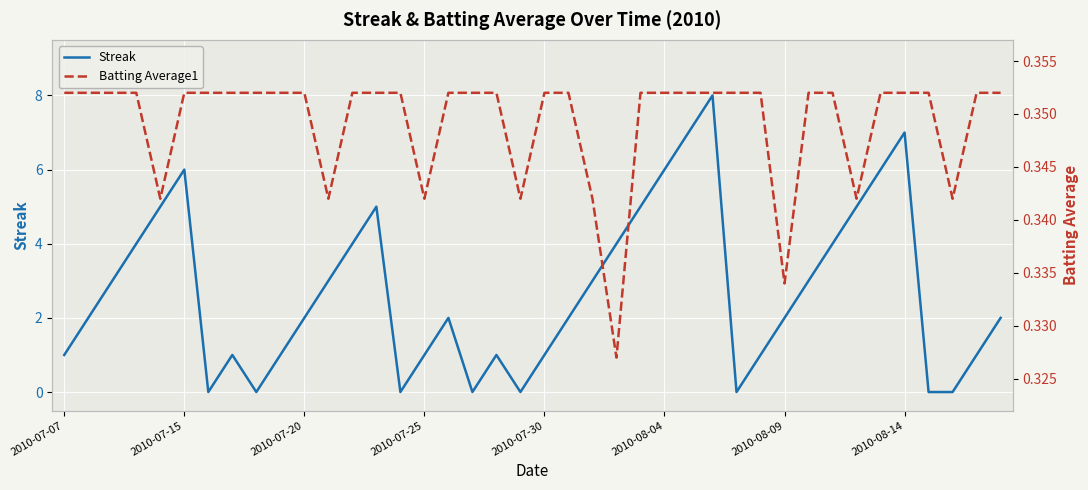

How many categories are shown in the chart?

40